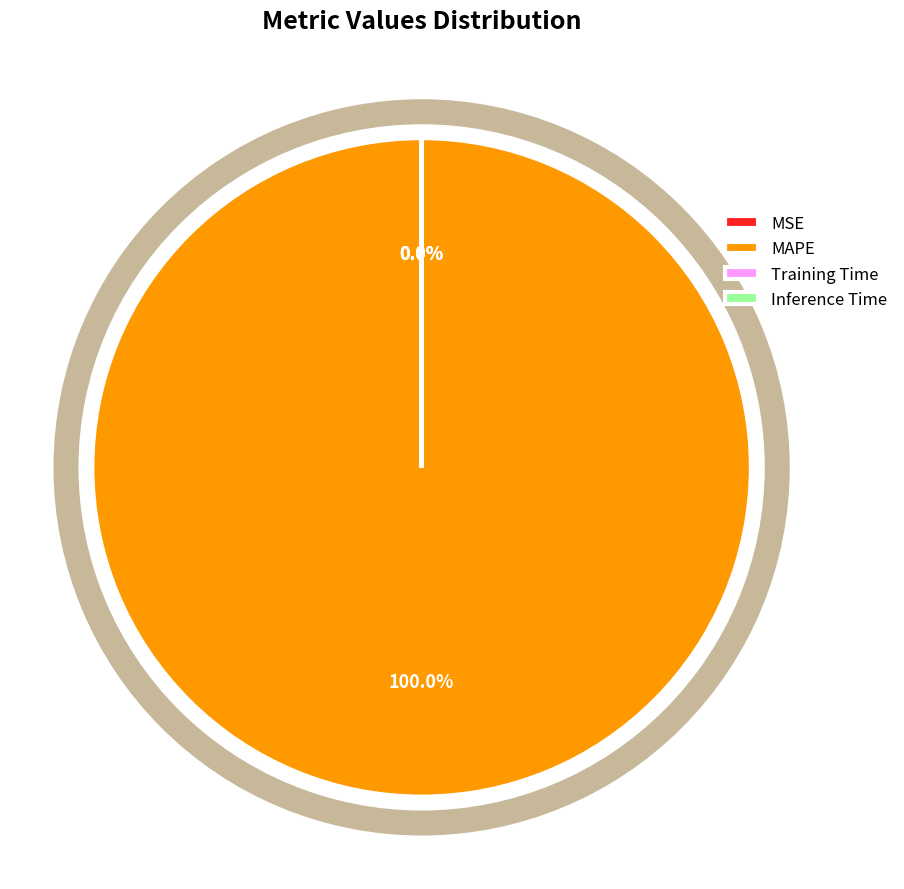

What is the largest slice in the pie chart?

MAPE